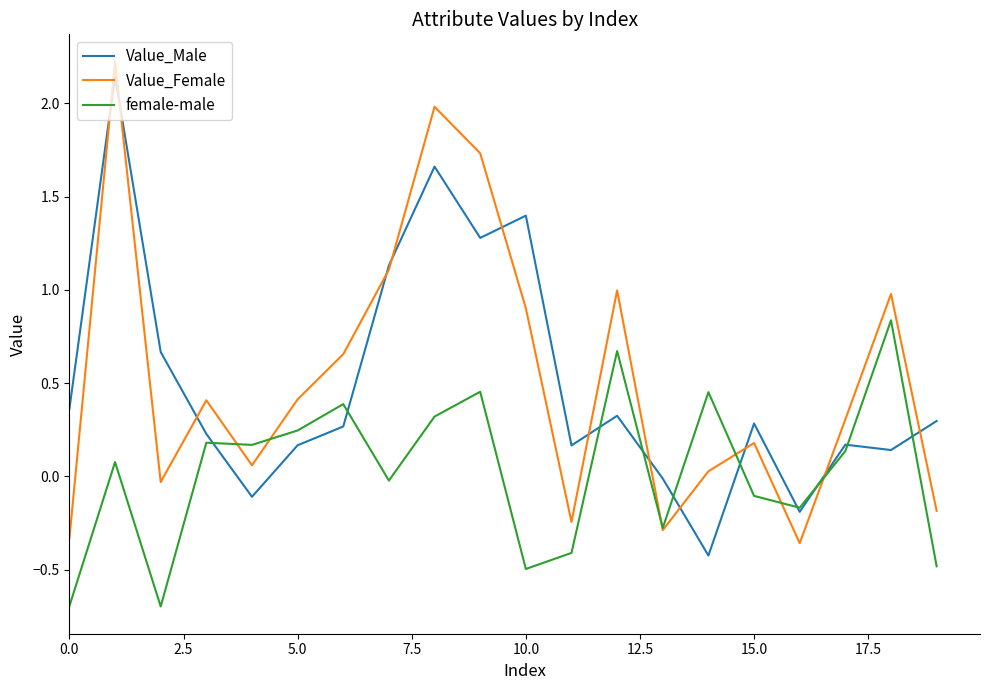

What is the minimum value shown in the chart?

-0.7